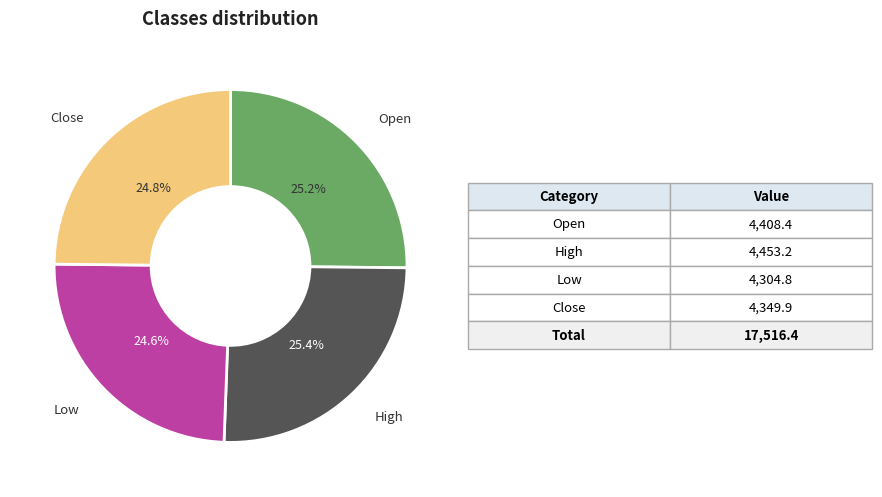

How many slices are in this pie chart?

4